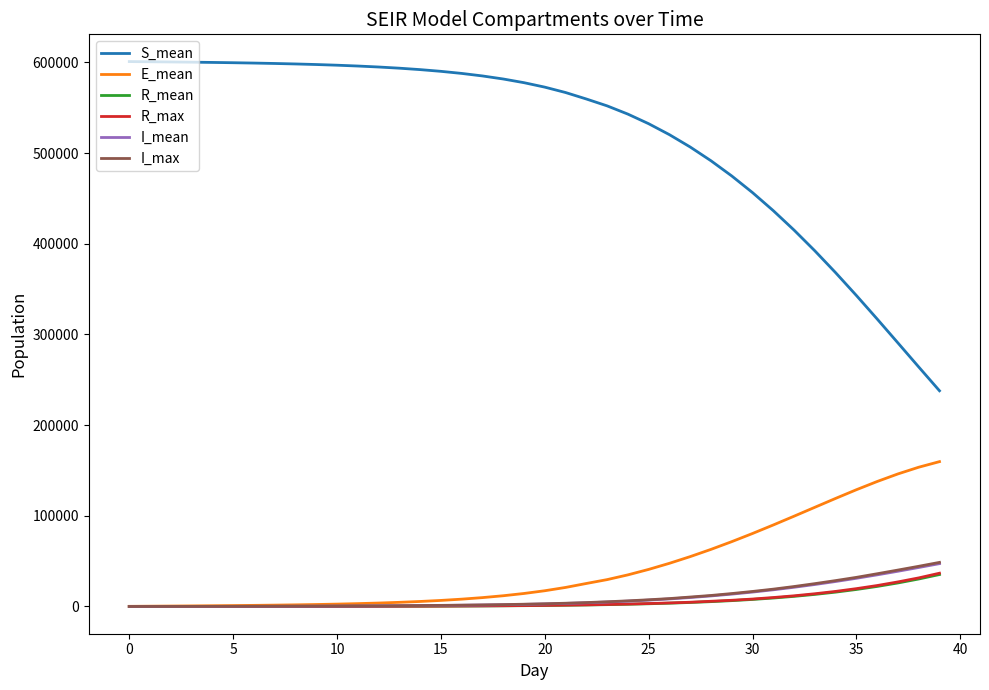

What is the difference between the maximum and second lowest values in the S_mean series?

336760.2